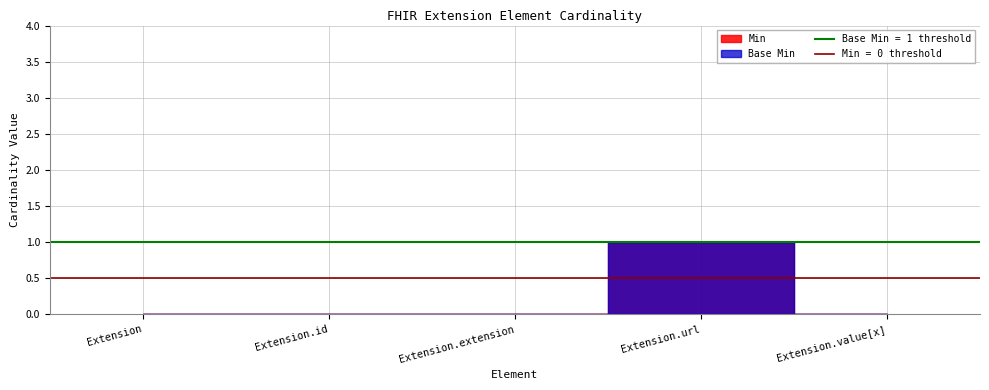

How many categories are shown in the chart?

5